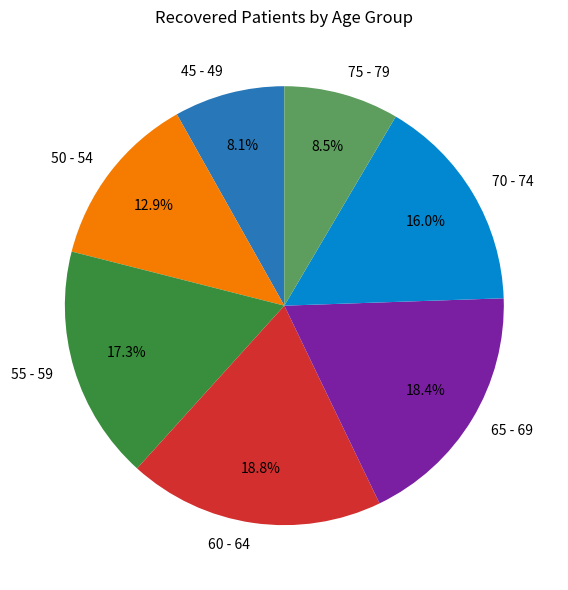

Is there any slice that represents more than half of the pie?

No